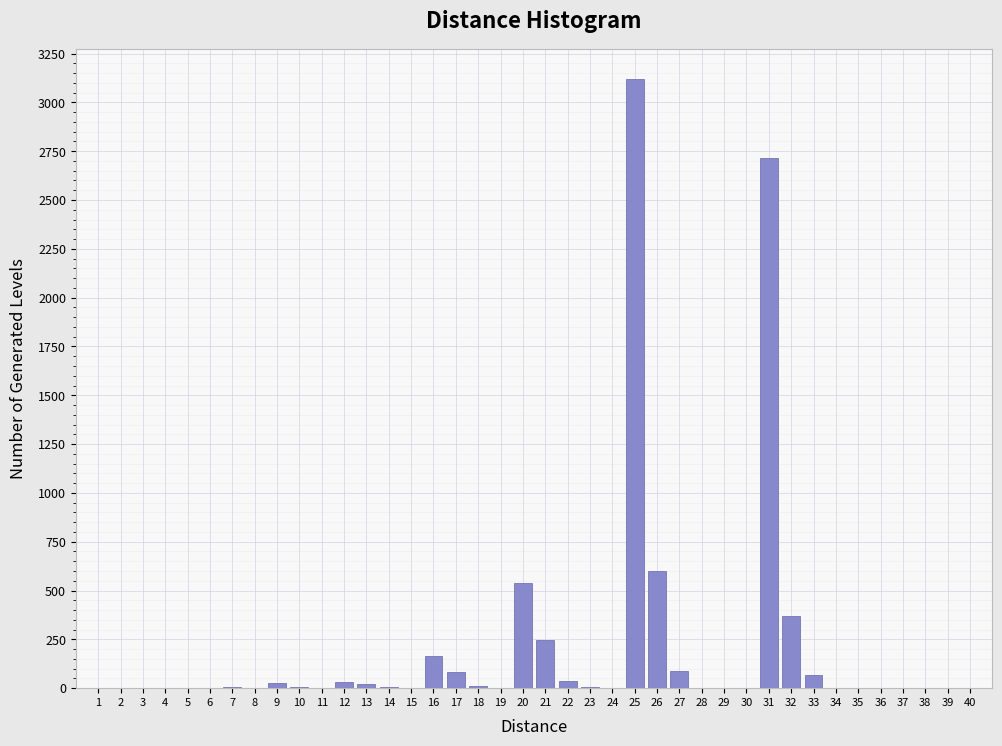

What is the greatest value displayed?

3120